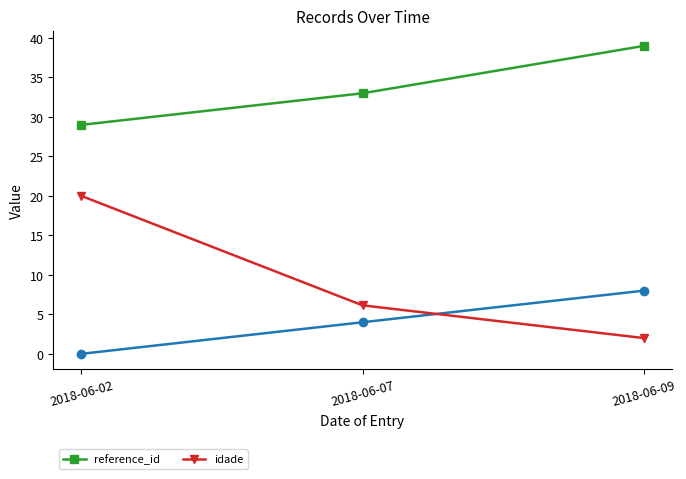

What is the difference between the maximum and minimum values in the idade series?

18.0